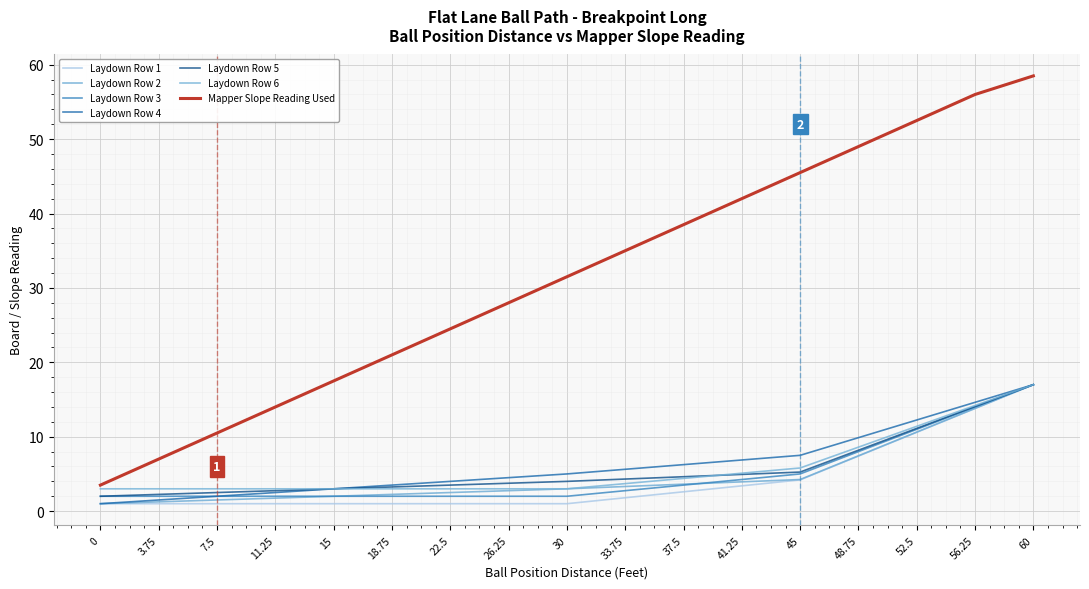

Reading right to left, extract all data points from this chart.

60=58.5	56.25=56.0	52.5=52.5	48.75=49.0	45=45.5	41.25=42.0	37.5=38.5	33.75=35.0	30=31.5	26.25=28.0	22.5=24.5	18.75=21.0	15=17.5	11.25=14.0	7.5=10.5	3.75=7.0	0=3.5